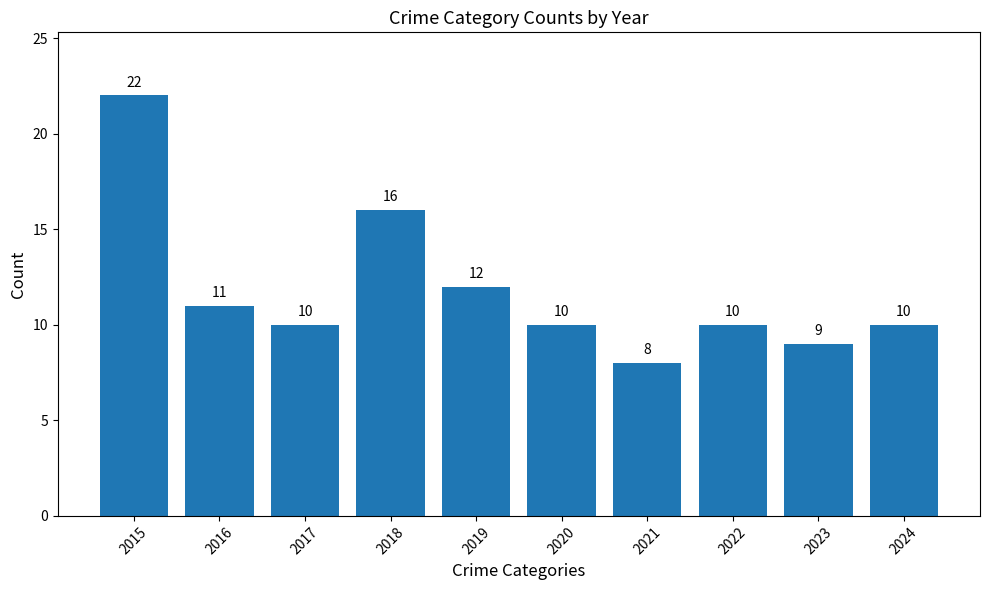

Read the value at 2017, to the nearest 5.

10